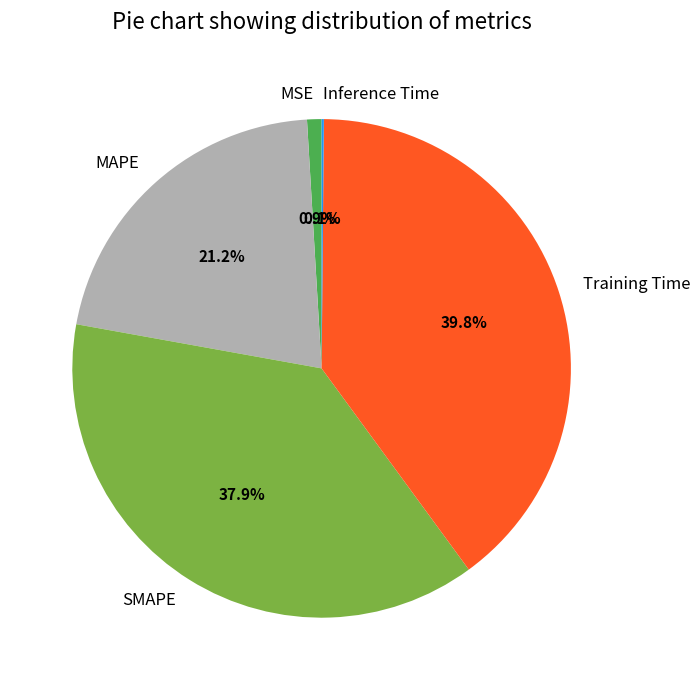

Is it true that MSE is 1% of the pie?

True